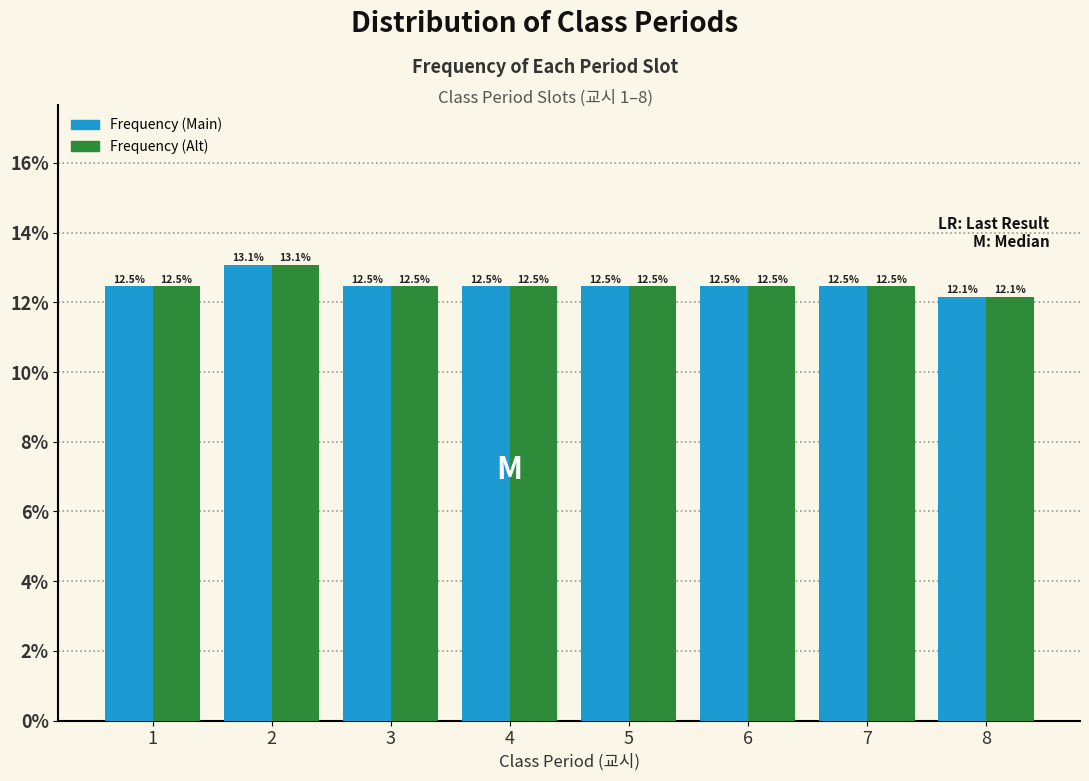

Does the chart contain any negative values?

No